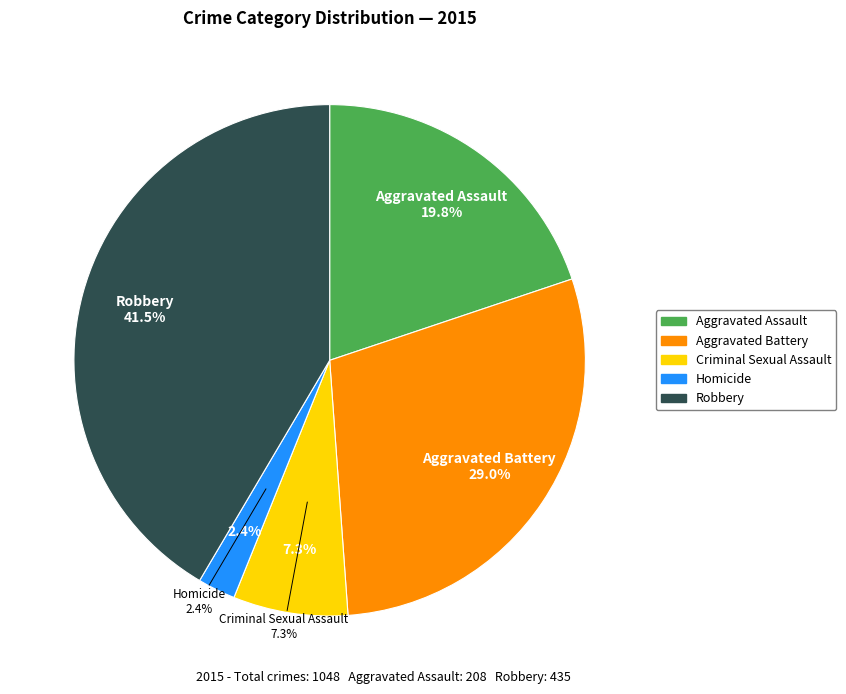

To the nearest percent, what is the difference between the largest and smallest slice percentages?

39%